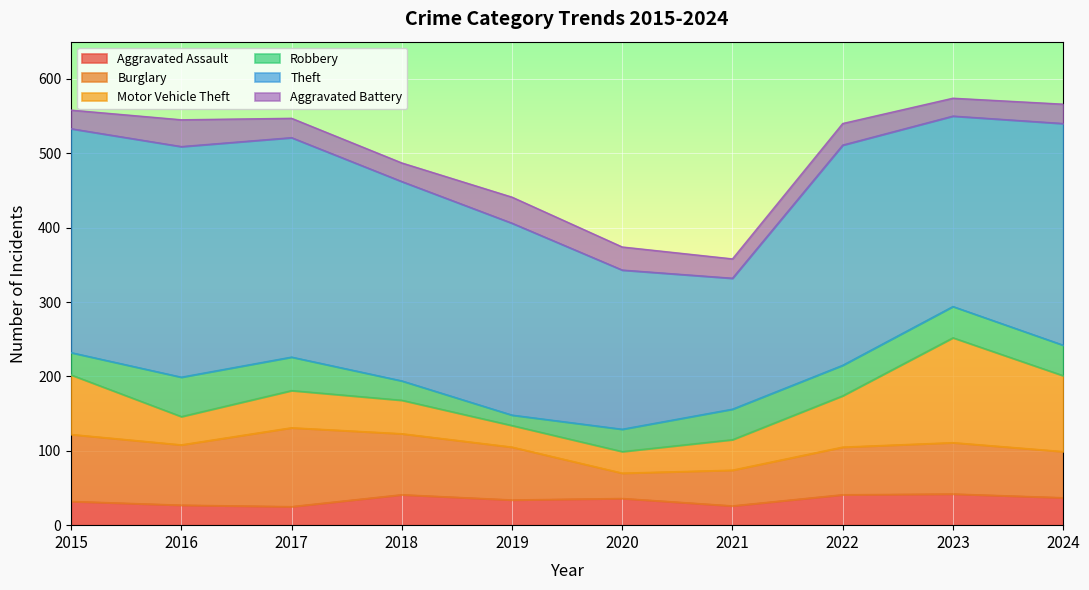

In Theft, how many points are lower than both neighbors (excluding endpoints)?

2